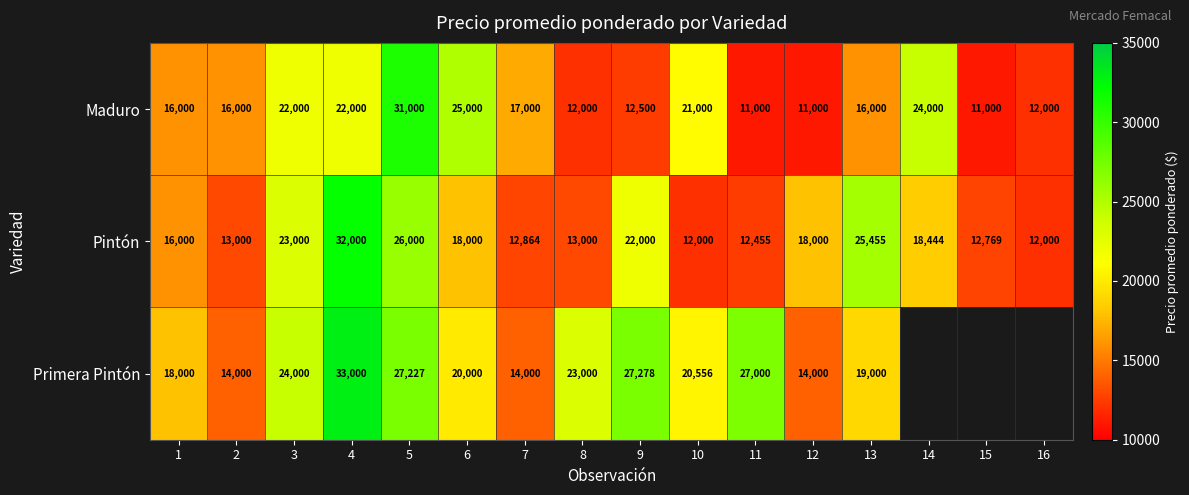

Is it true that Primera Pintón equals 23001.7 at 2?

False